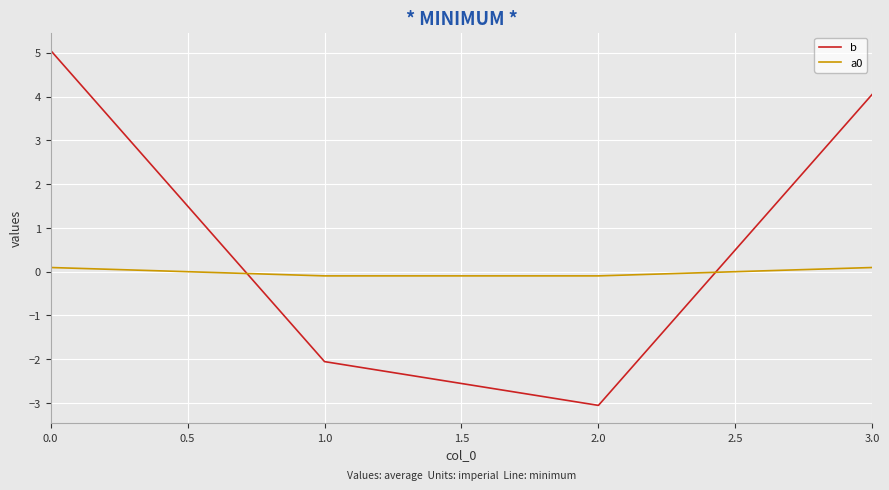

List the series in order of their peak value, lowest first.

a0, b